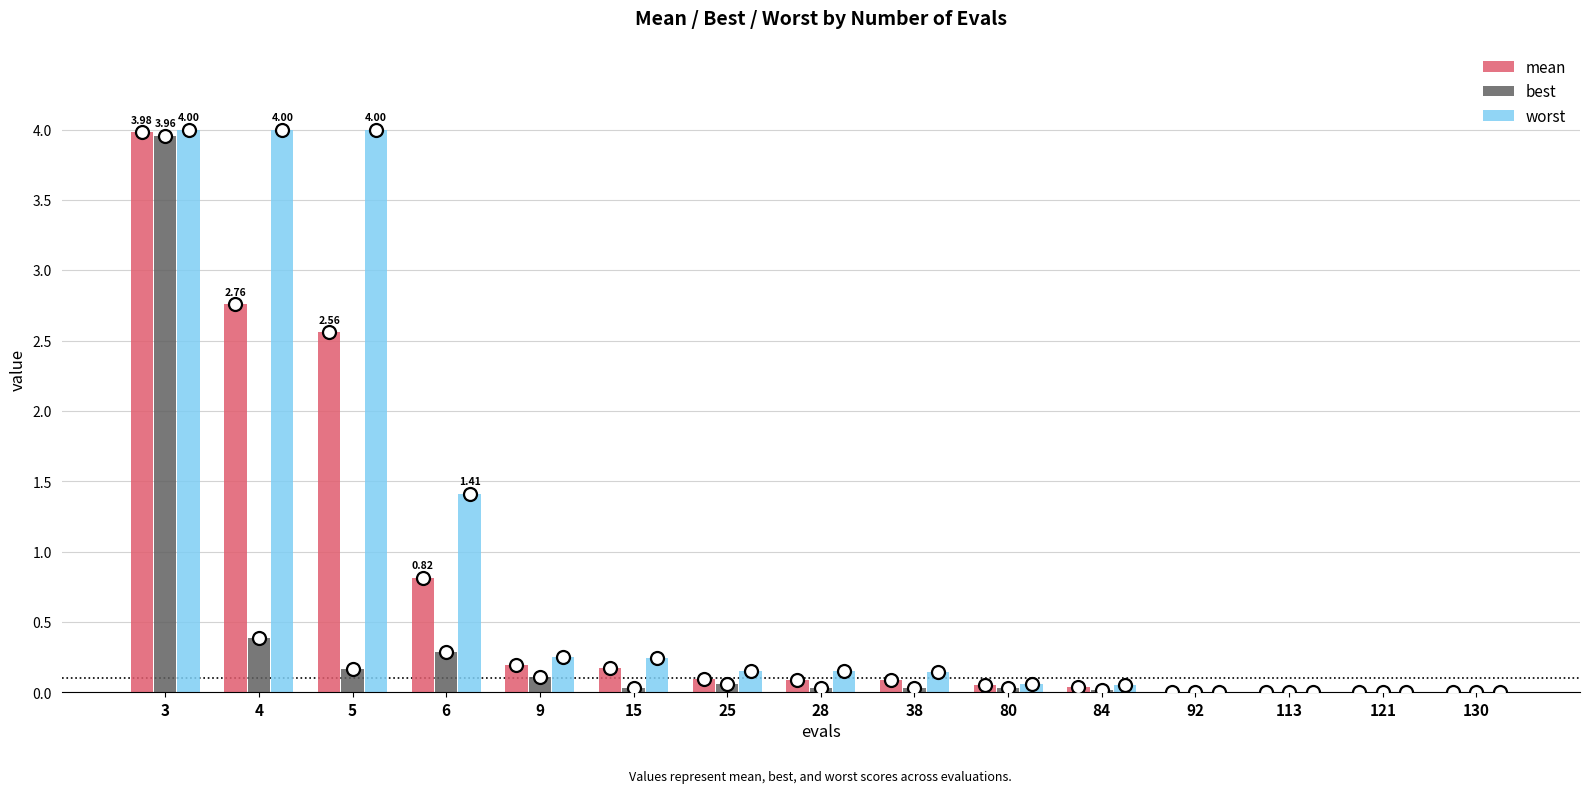

What are all the series names shown in the legend?

mean, best, worst